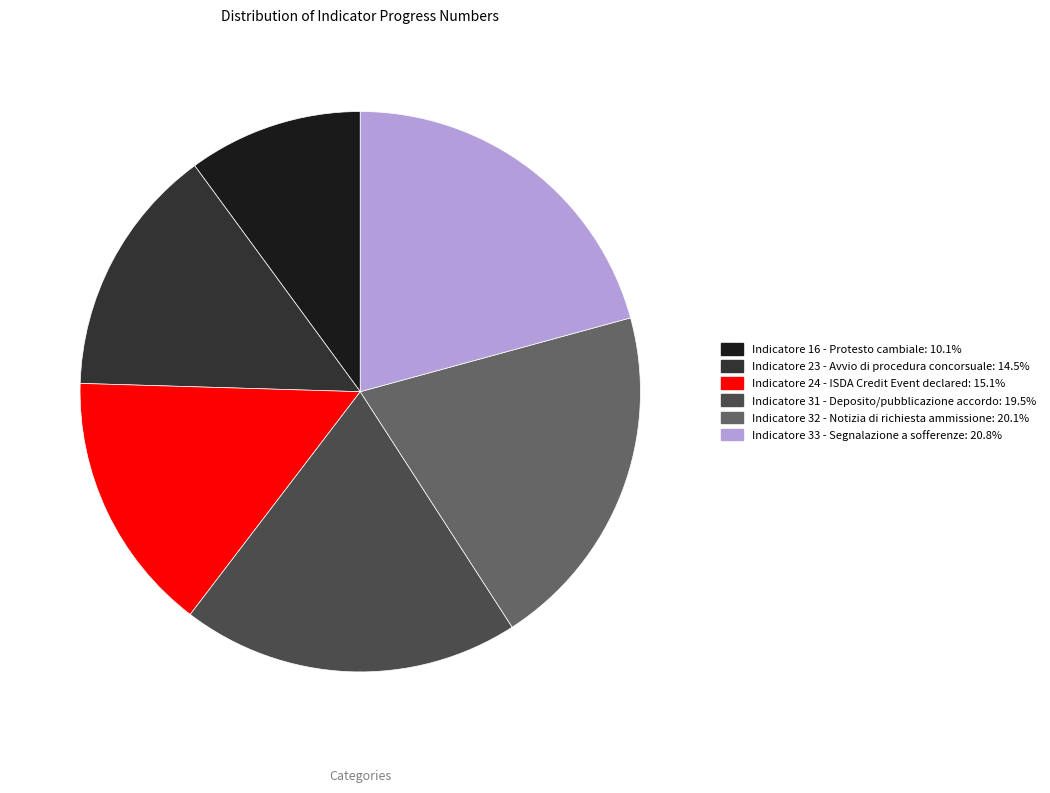

Combined, do Indicatore 32 - Notizia di richiesta ammissione: 20.1% and Indicatore 16 - Protesto cambiale: 10.1% account for over 50%?

No